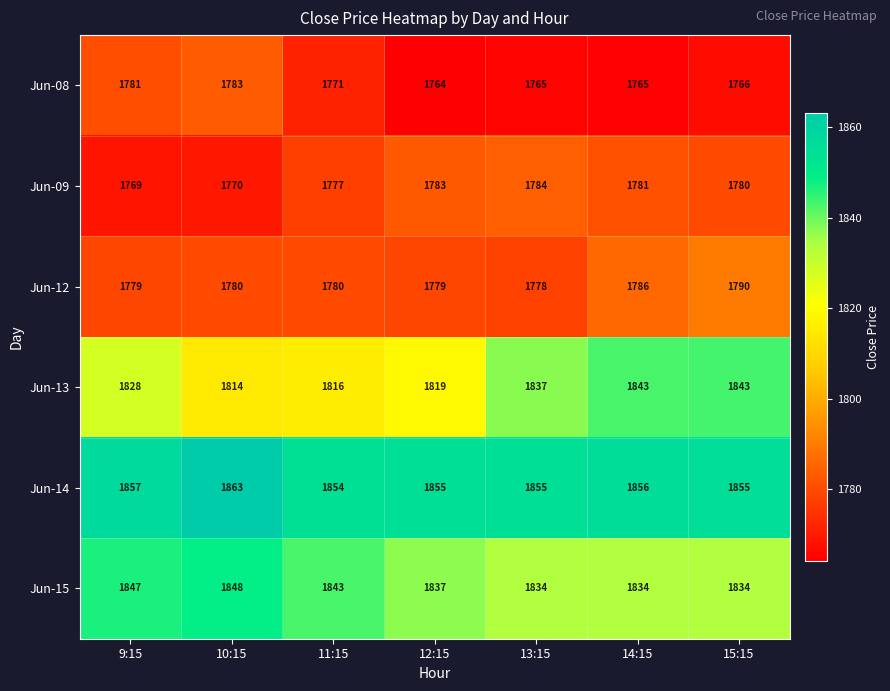

Count the number of data series in this chart.

6